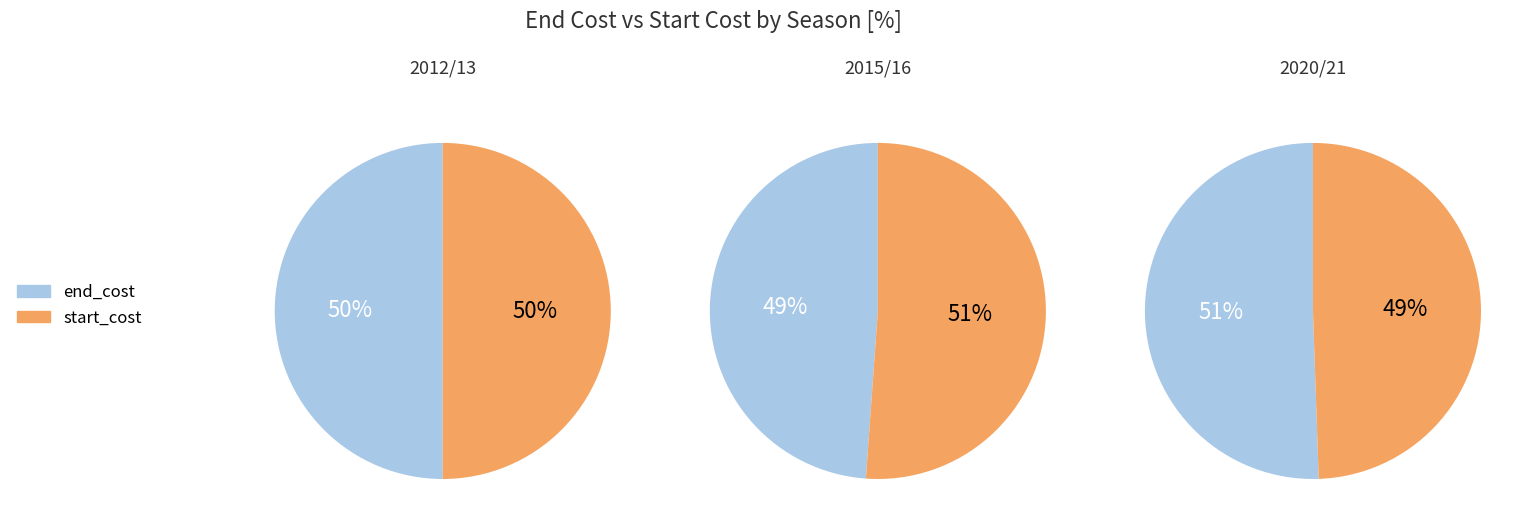

Is it true that 2013/14 is 37% of the pie?

False